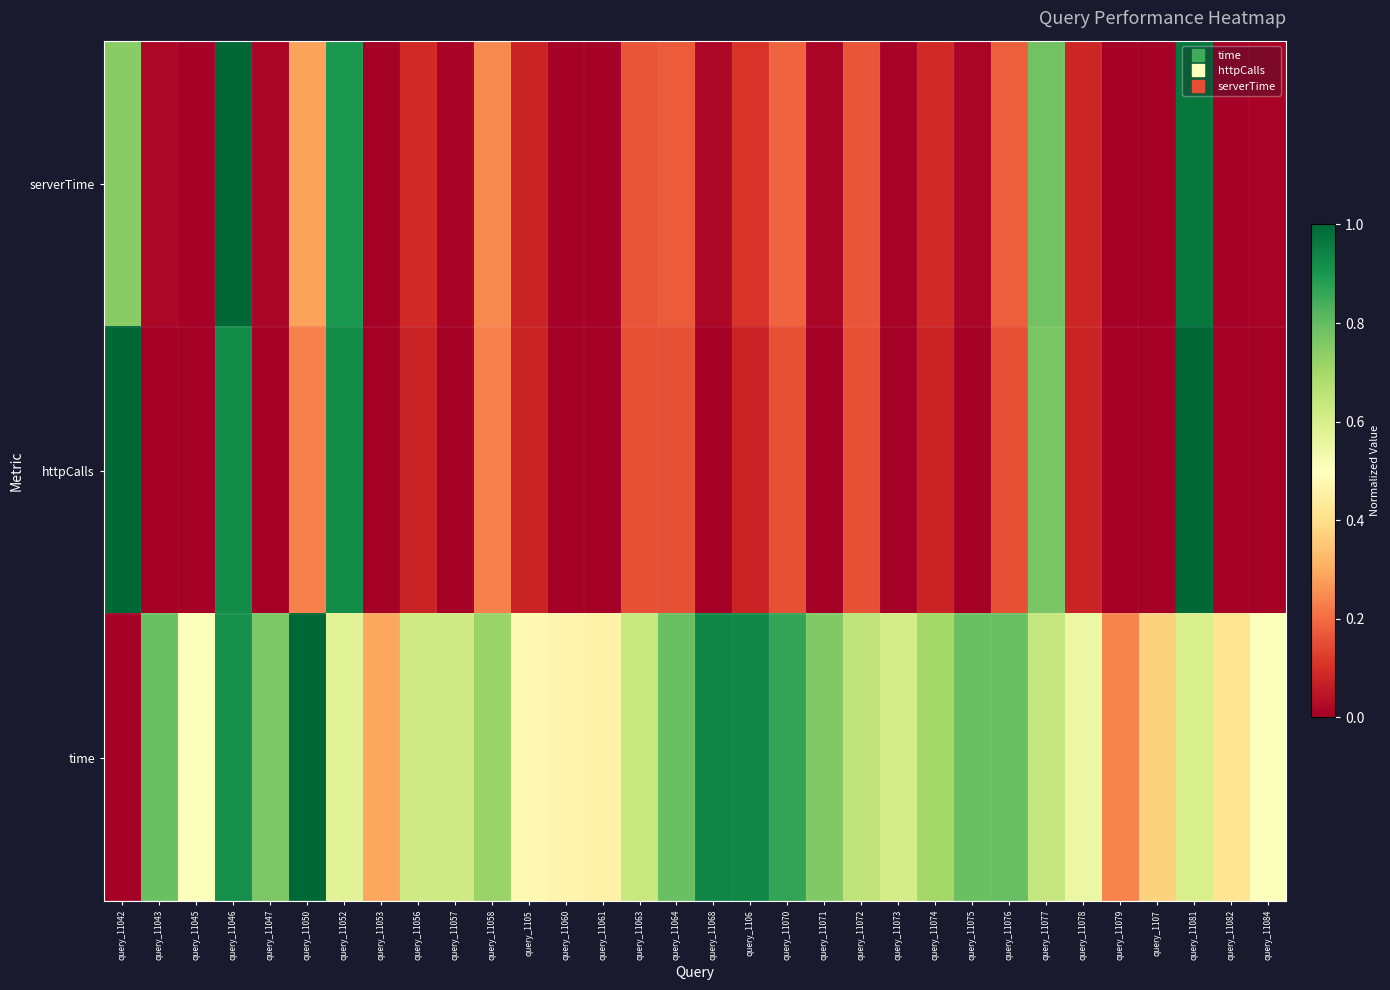

At how many categories does at least one series exceed 0?

32